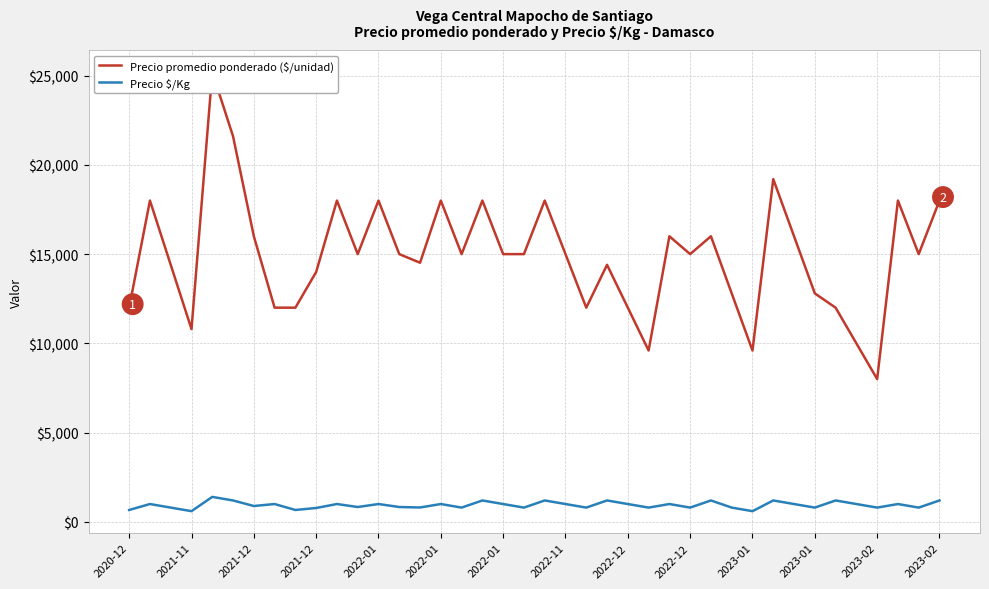

What is the total value across all series at 17?

19200